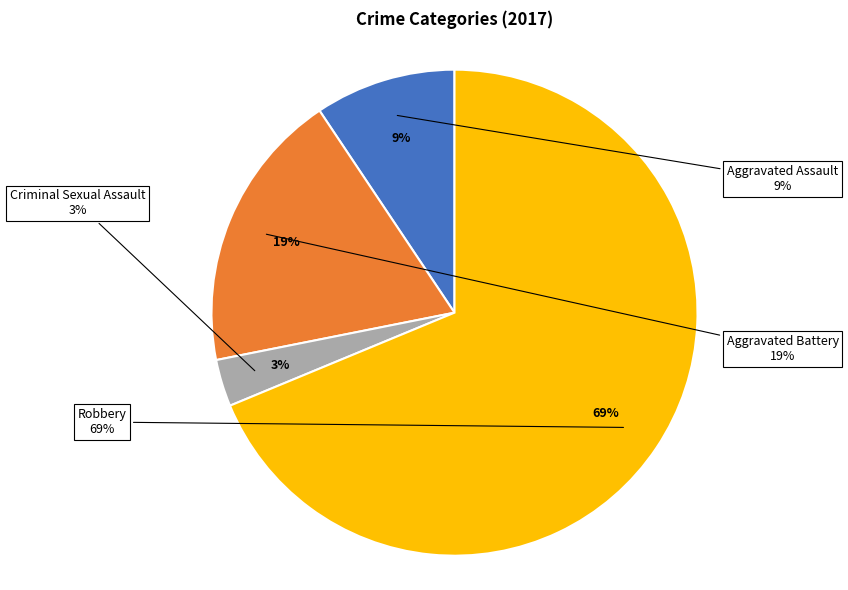

What percentage is the Aggravated Battery slice, to the nearest percent?

19%